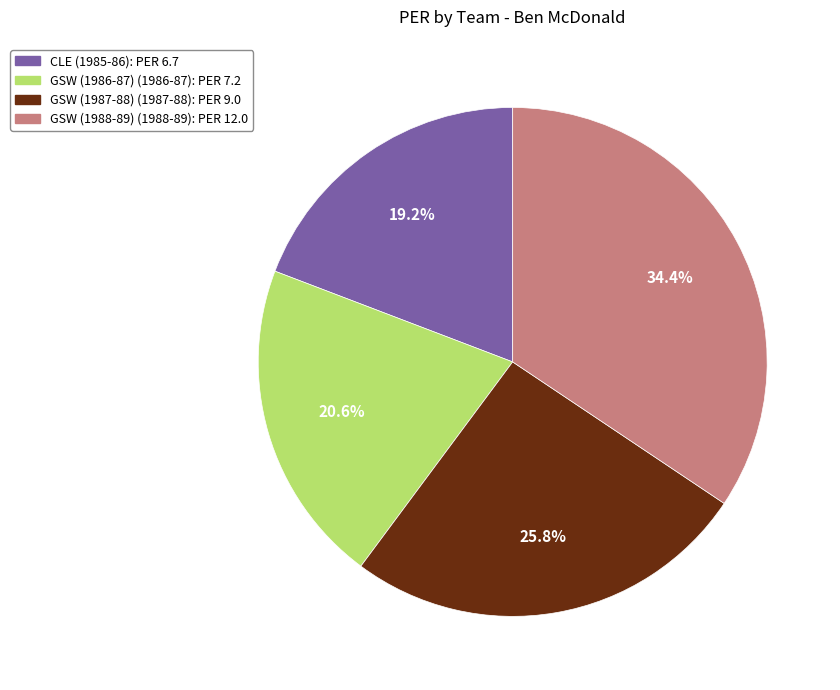

True or false: GSW (1987-88) accounts for 17% of the total.

False